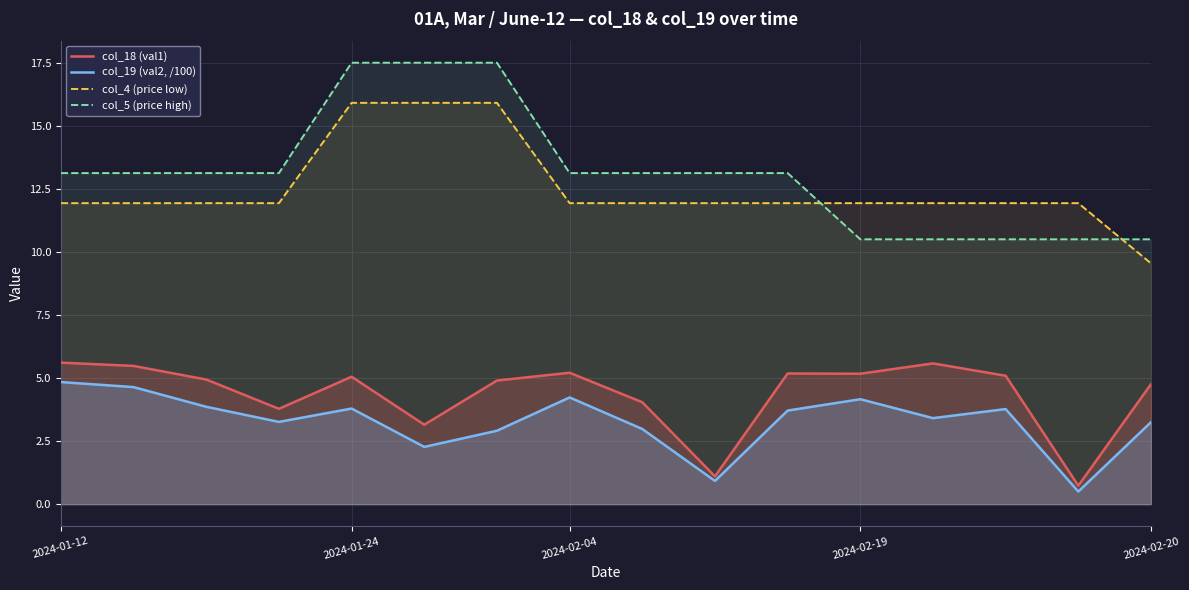

How many lines are shown in the chart?

4